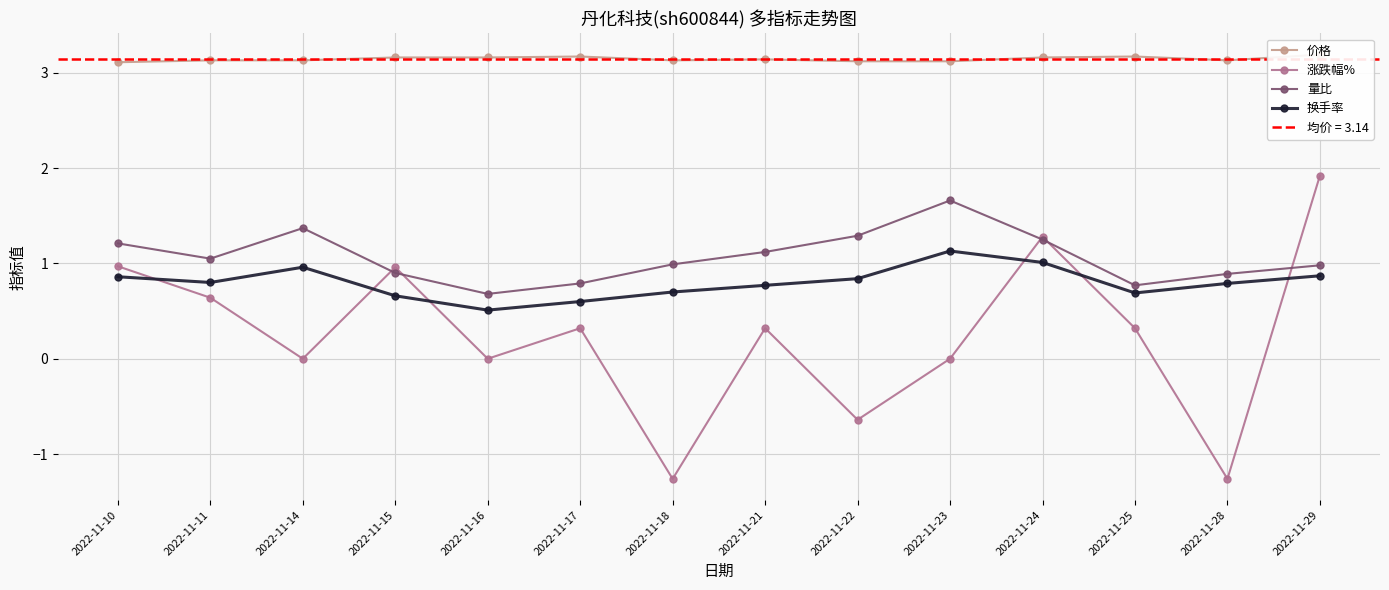

Count the number of categories in the chart.

14